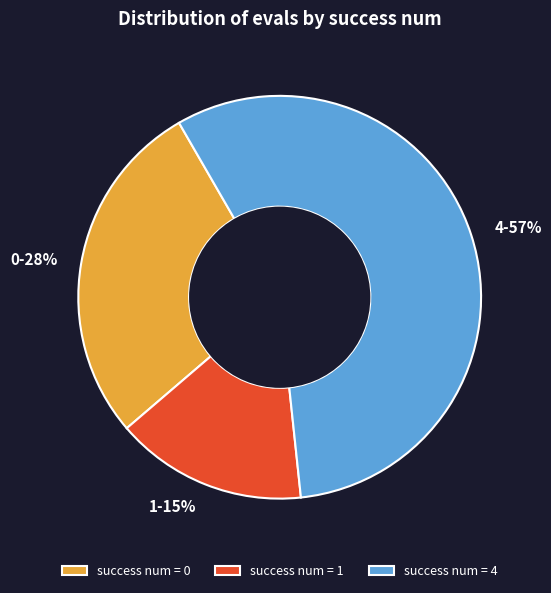

To the nearest percent, what percentage of the pie is 0-28%?

28%